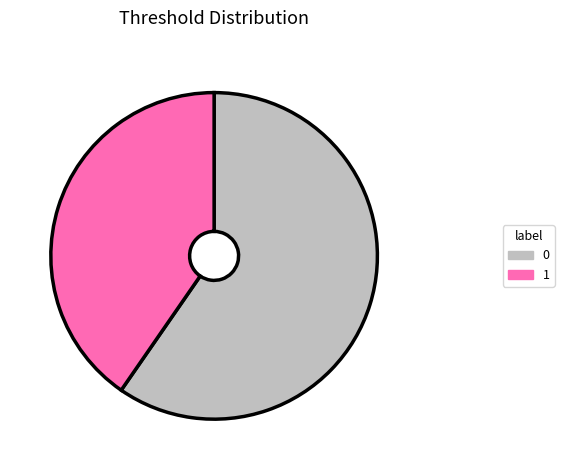

Is there any slice that represents more than half of the pie?

Yes